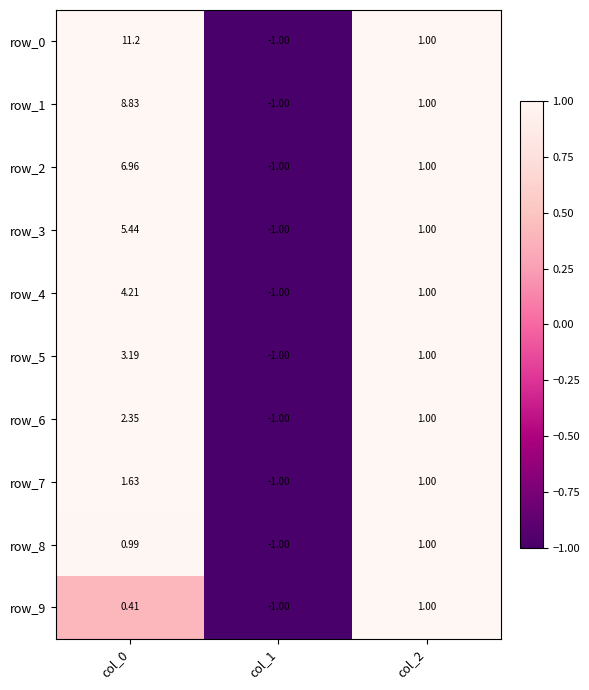

At how many categories does at least one series exceed 0?

2